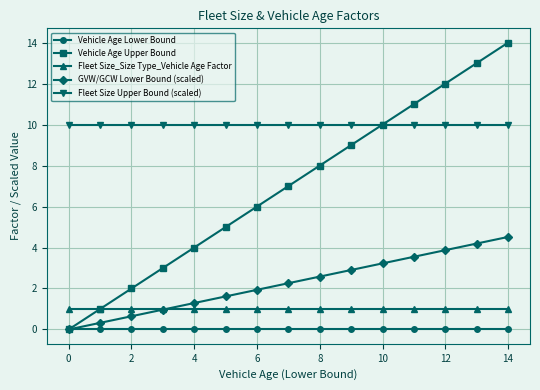

Which series has the largest range (max minus min)?

Vehicle Age Upper Bound